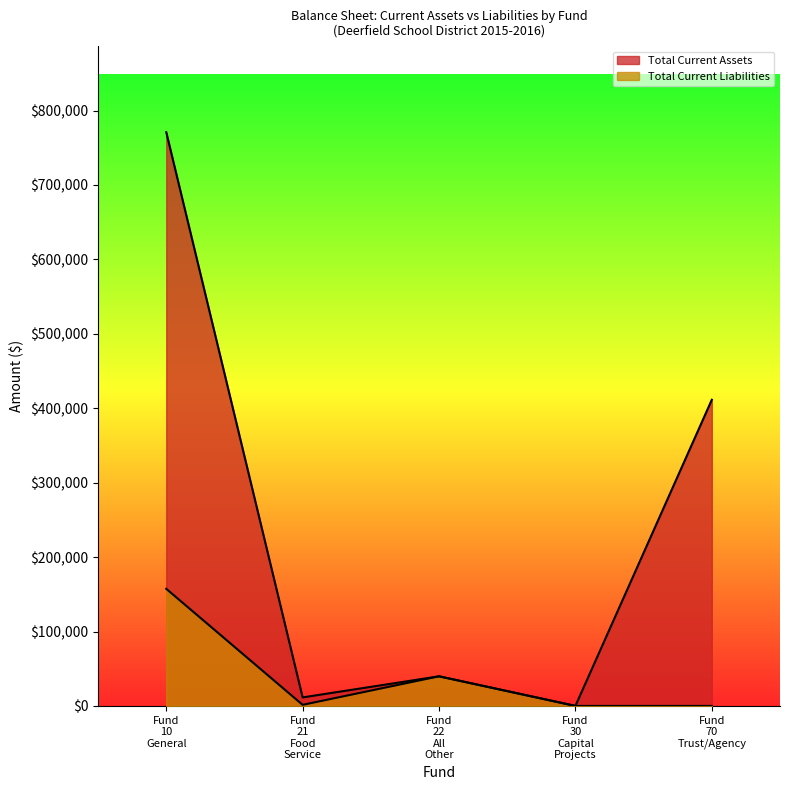

Which category has the lowest value in the Total Current Liabilities series?

Fund 30 Capital Projects